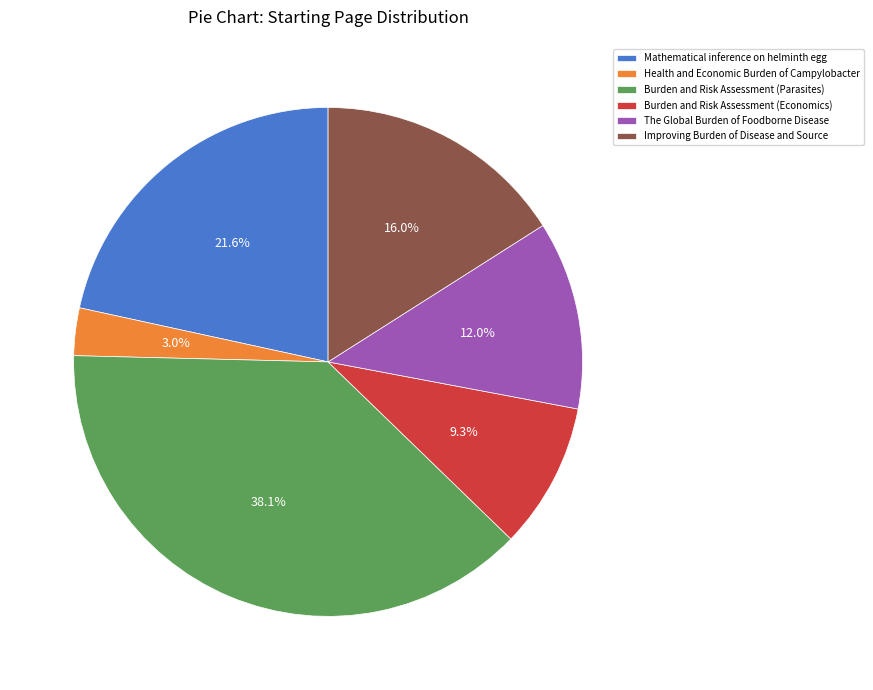

To the nearest percent, what portion does Improving Burden of Disease and Source represent?

16%